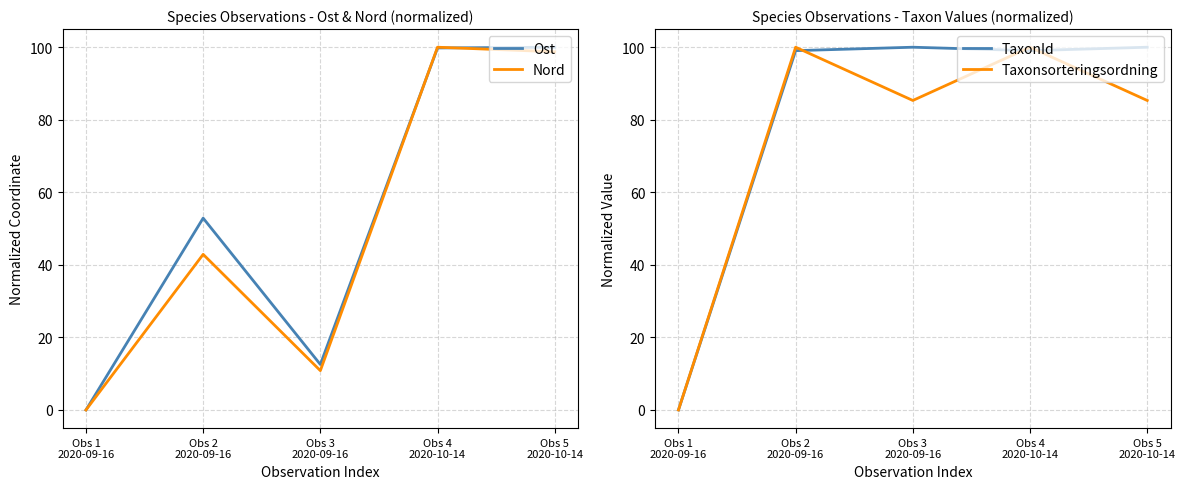

Which series has the largest total across all categories?

TaxonId